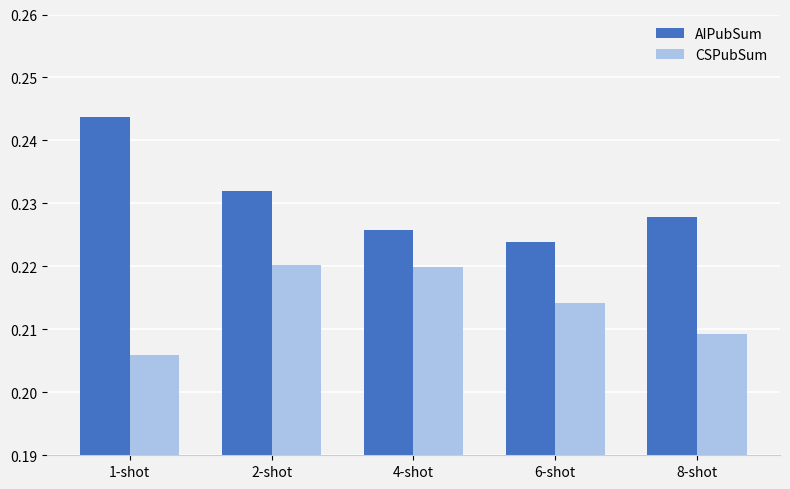

Count the number of data series in this chart.

2